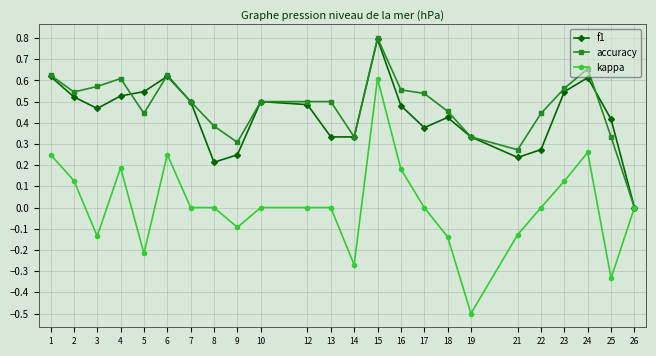

What is the total value across all series at 5?

0.8